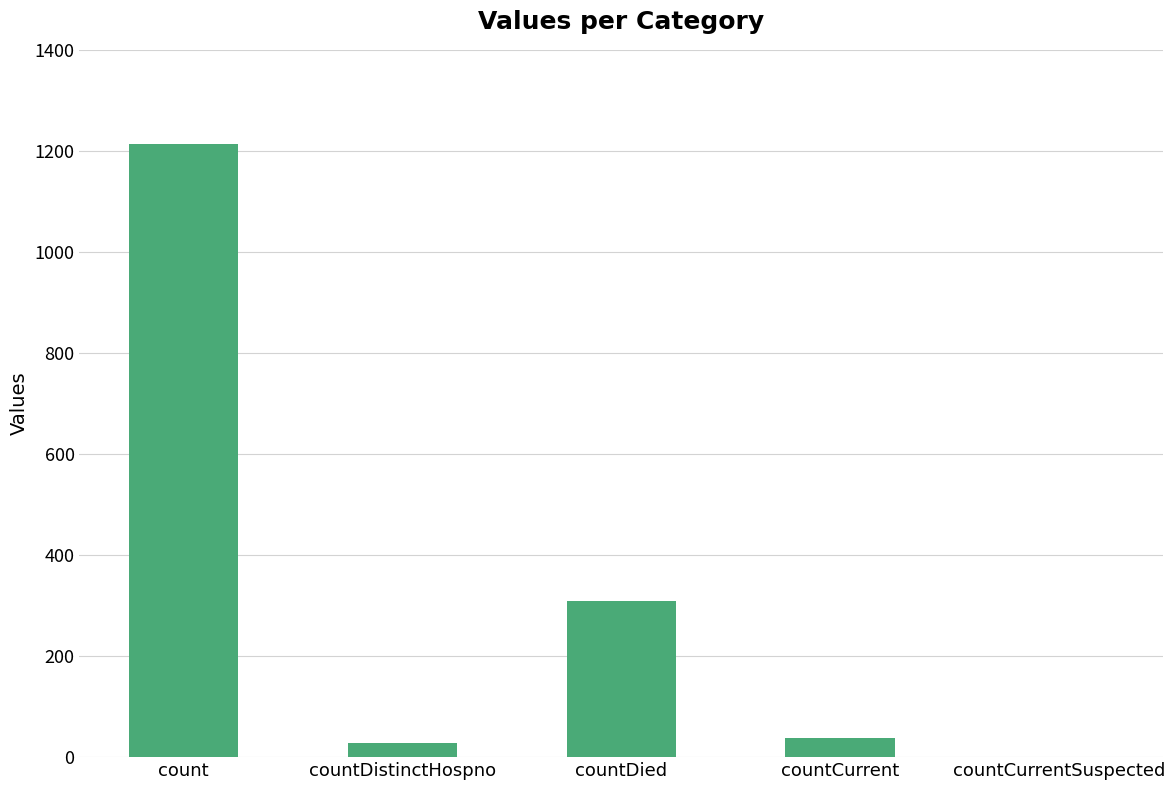

Reading left to right, what are all the values shown in this chart?

count=1213	countDistinctHospno=27	countDied=310	countCurrent=37	countCurrentSuspected=0